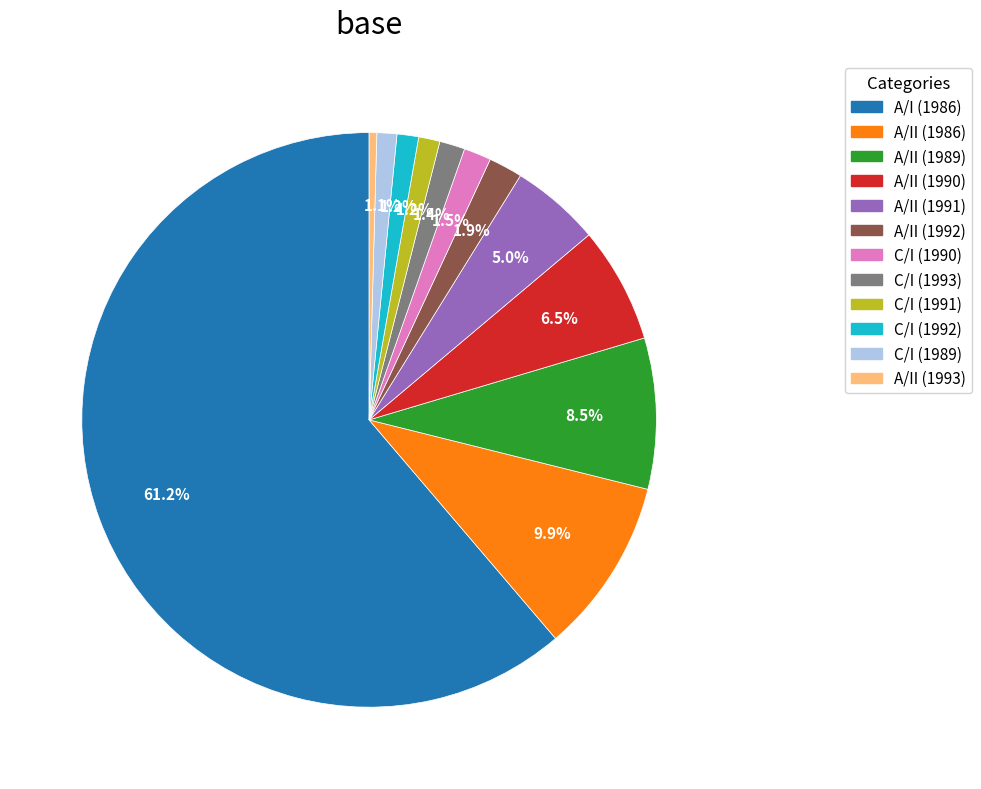

What is the majority slice?

A/I (1986)